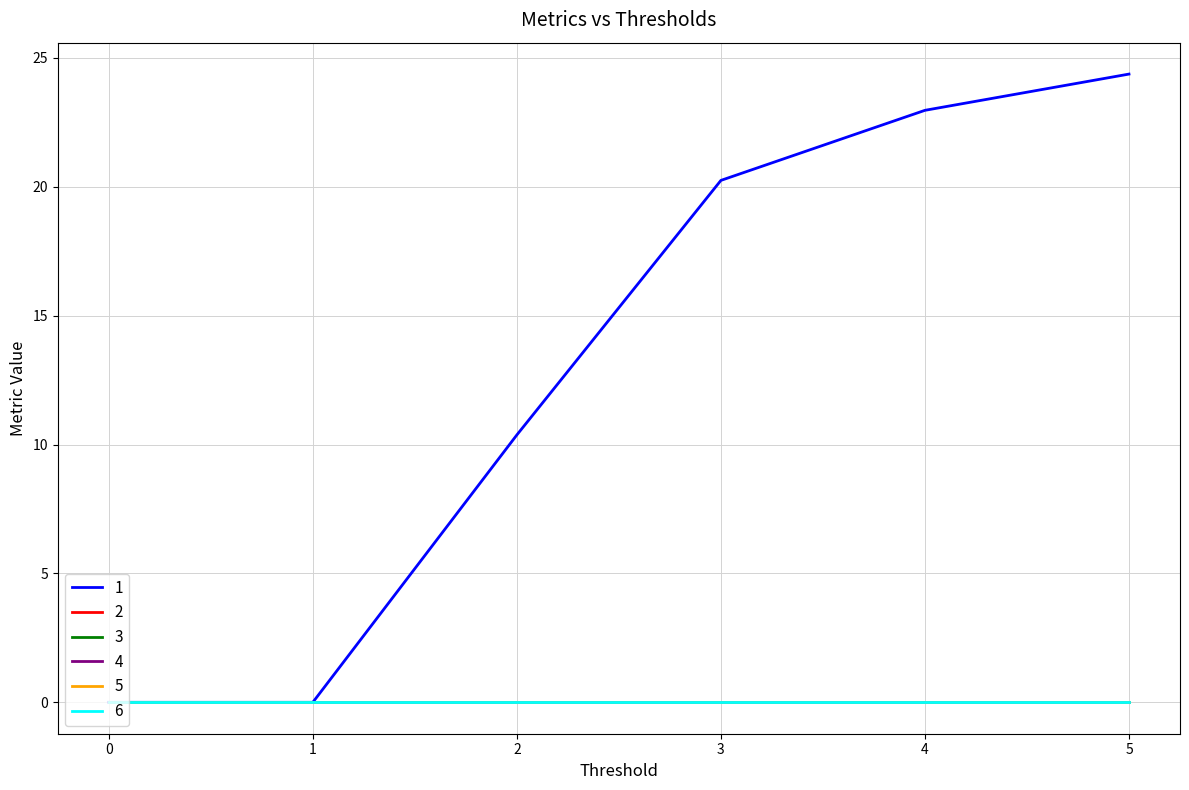

What is the total value across all series at 5?

24.4